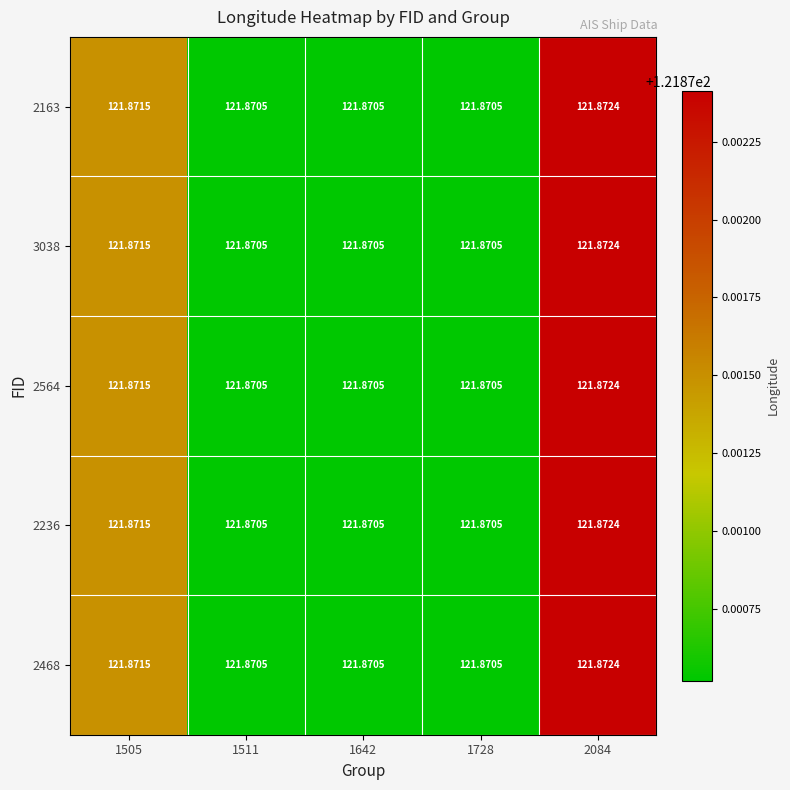

Is the value of 2564 at 1642 greater than the value of 2468 at 2084?

No